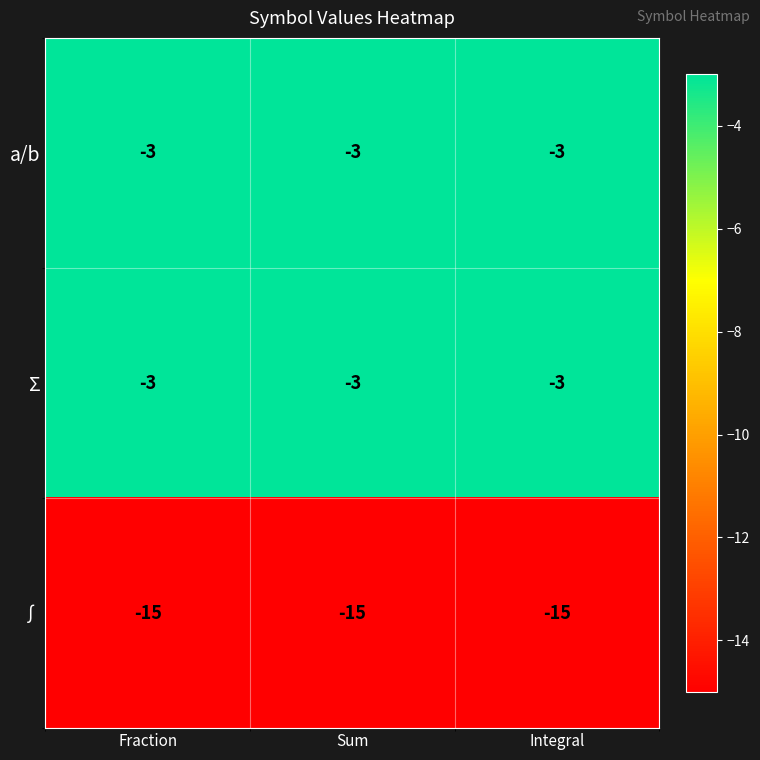

Is it true that Σ equals -2 at Integral?

False